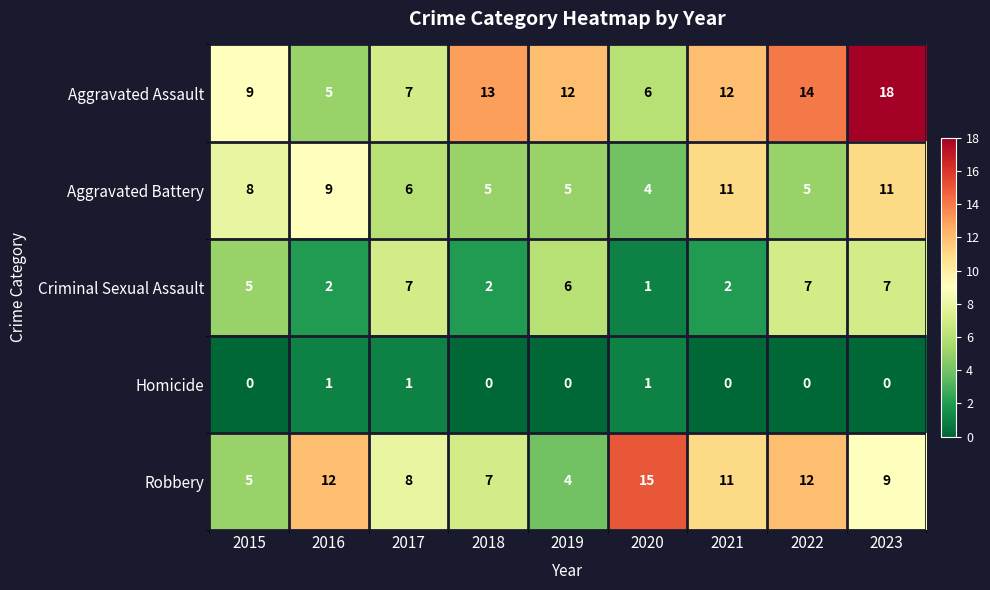

Which series has the largest range (max minus min)?

Aggravated Assault